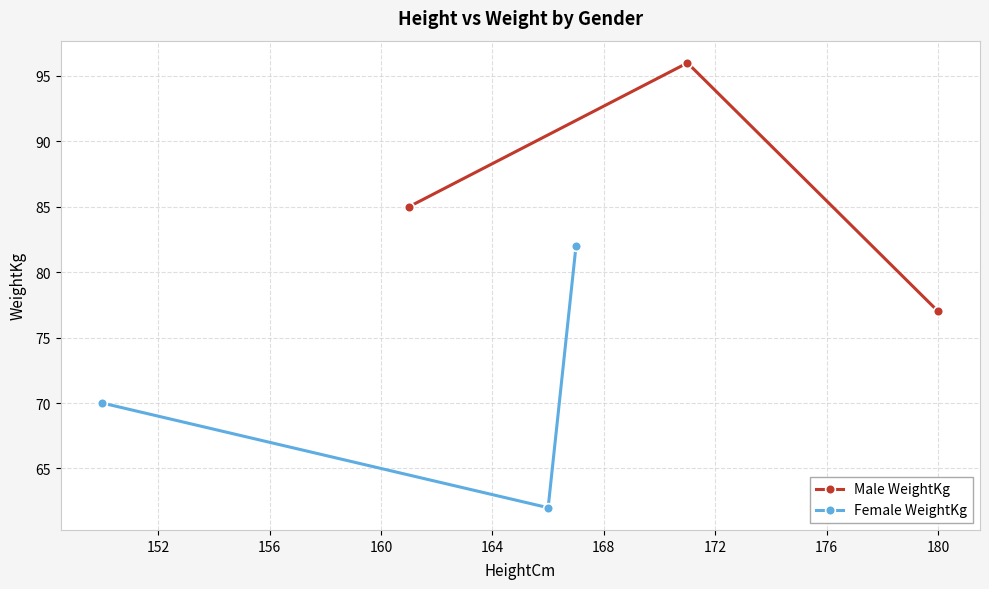

What is the value of the Male WeightKg point at the 1st from the left?

85